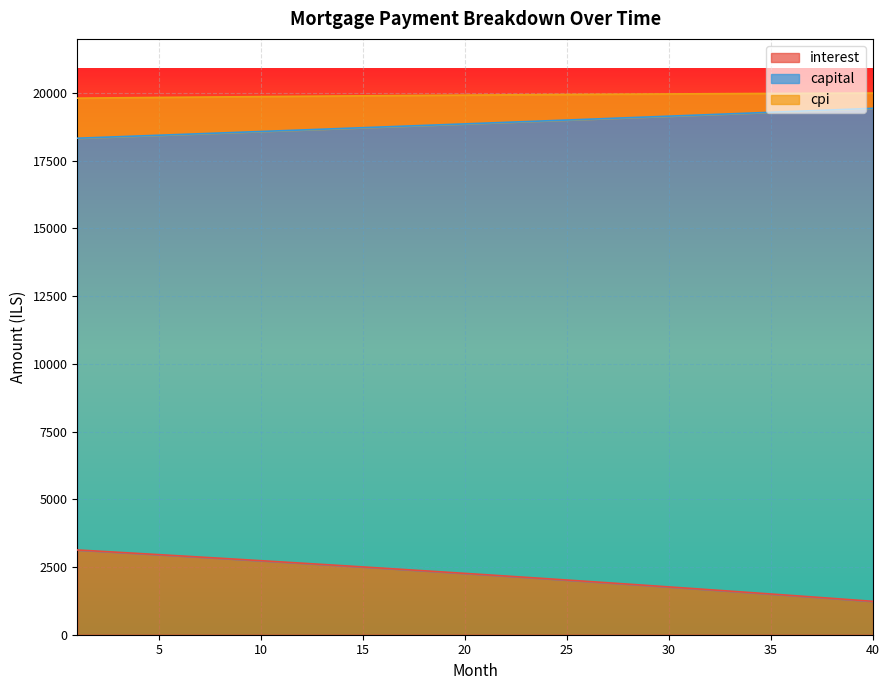

True or false: cpi has more than 1 interior local peaks.

False